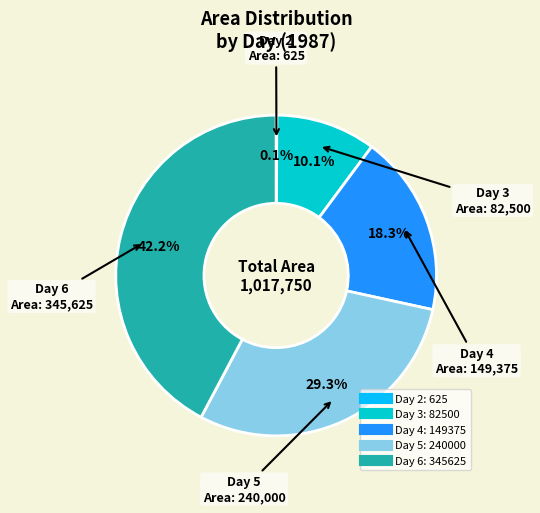

Is there a majority slice in this chart?

No